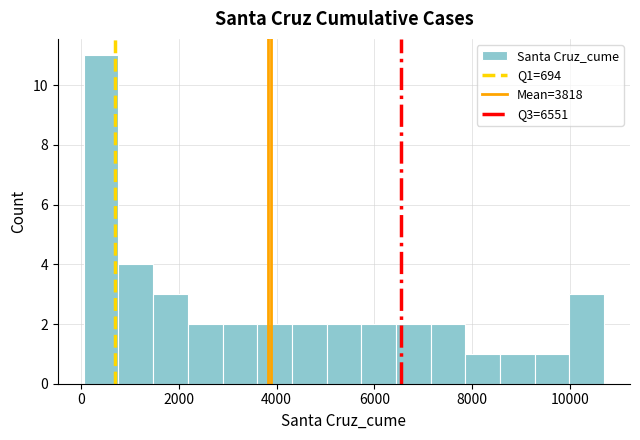

Around what value on the x-axis is the tallest bar? Give the approximate position of its centre, as read against the axis.

400